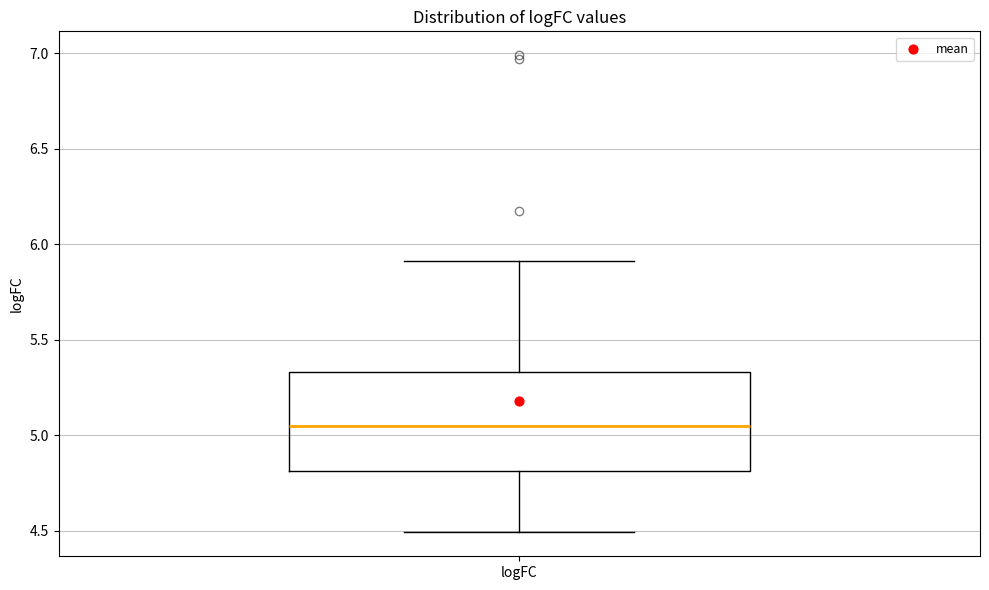

Where is the lower edge of the box for logFC on the y-axis? The values are not printed on the chart, so give them approximately, as read against the axis.

4.80